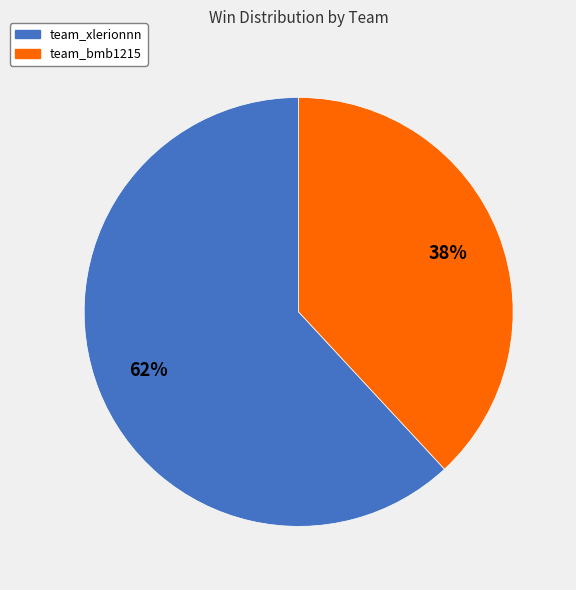

The team_xlerionnn slice represents 68% of the pie. True or false?

False